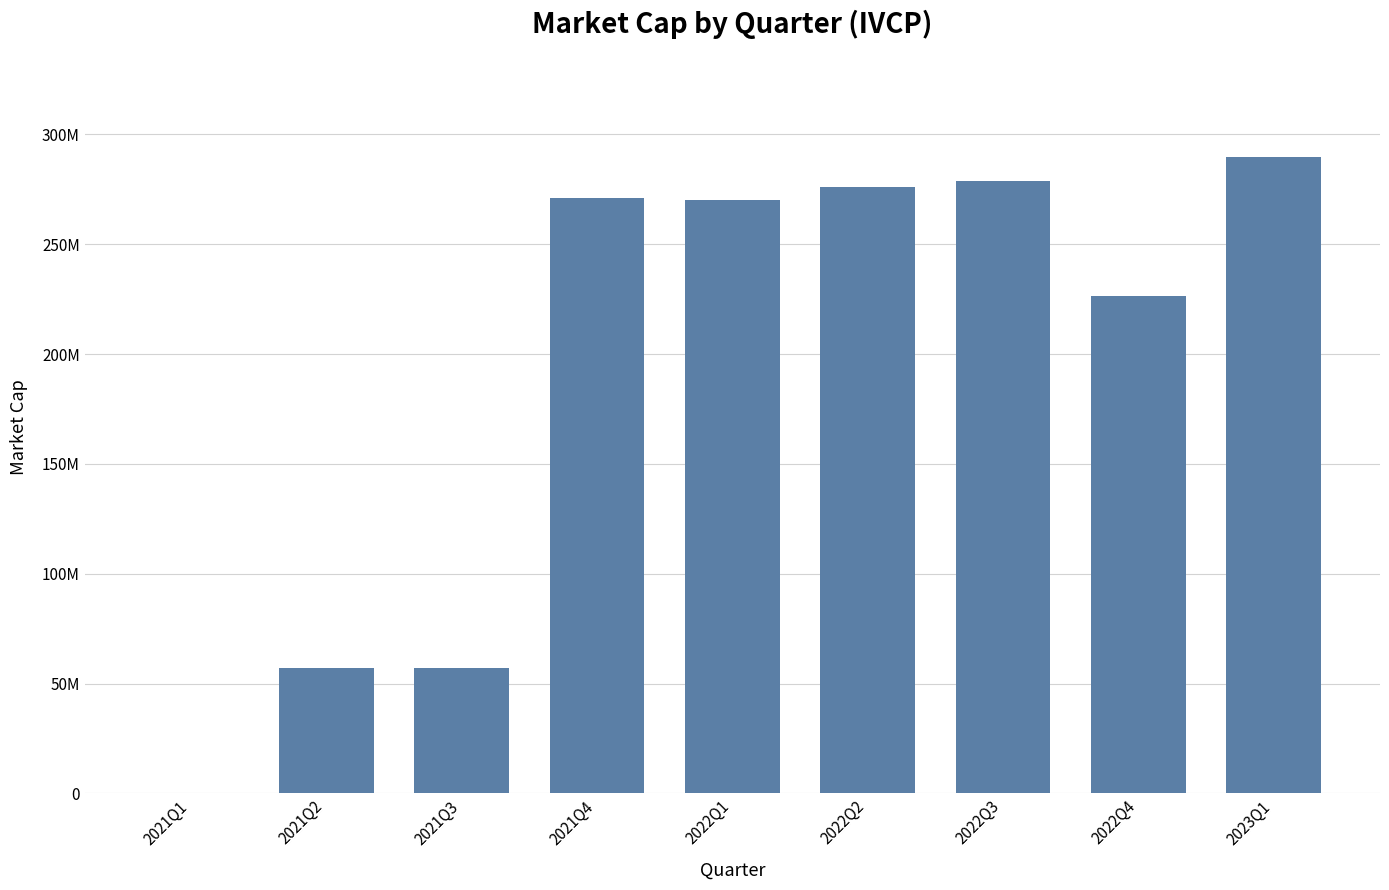

The value at 2022Q4 is 316112915.5. True or false?

False